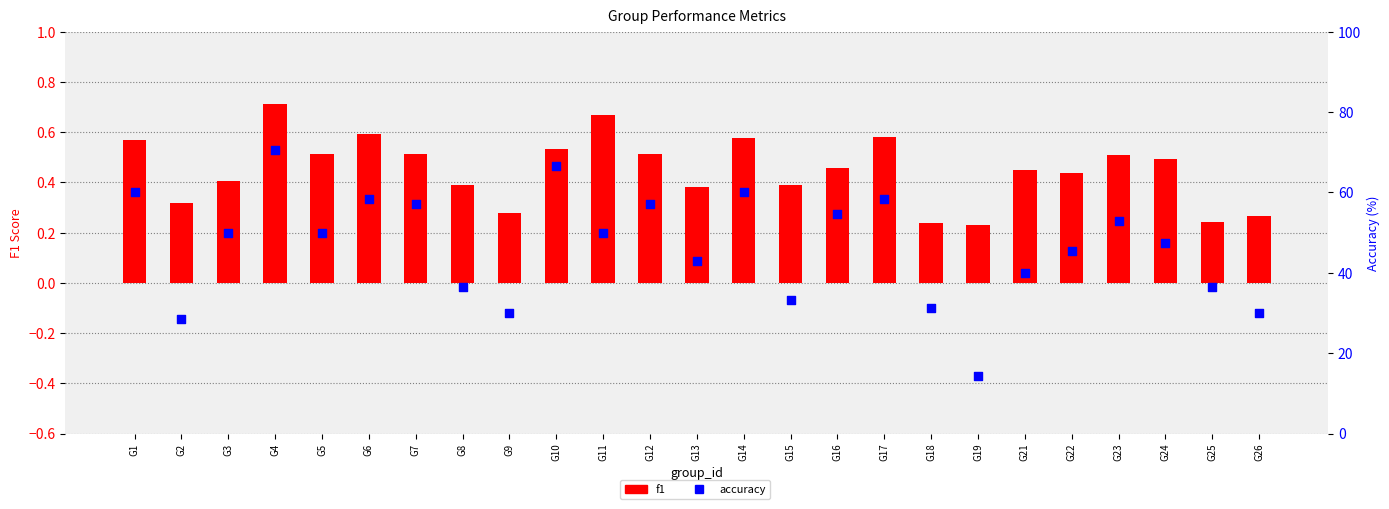

What are all the series names shown in the legend?

f1, accuracy